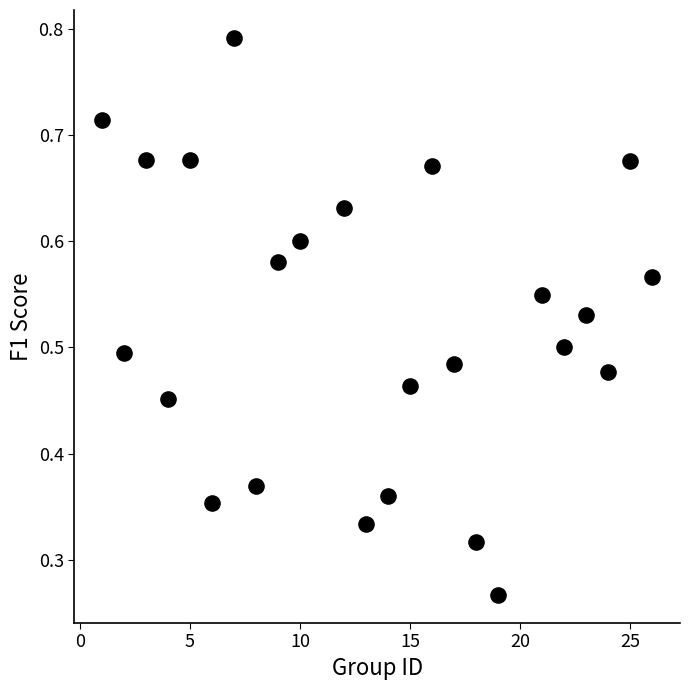

What is the range of X values (max minus min)?

25.0